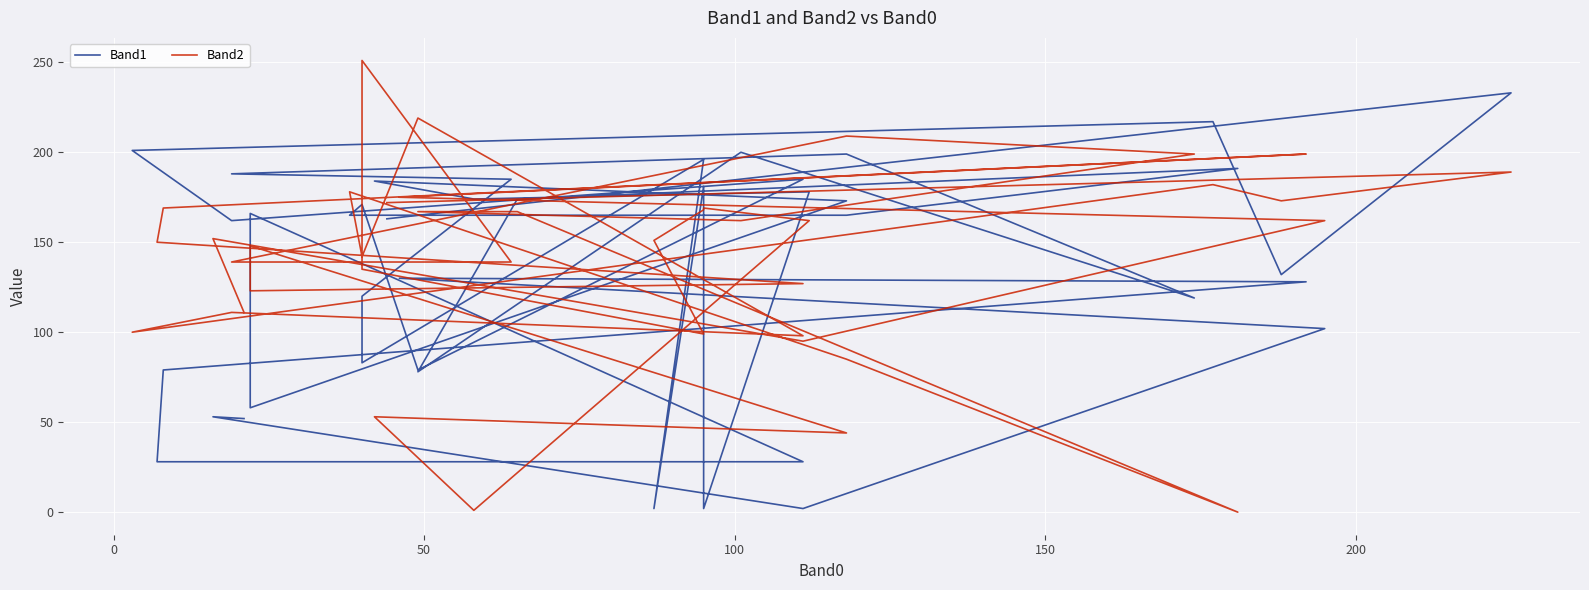

In Band1, how many points are higher than both neighbors (excluding endpoints)?

14